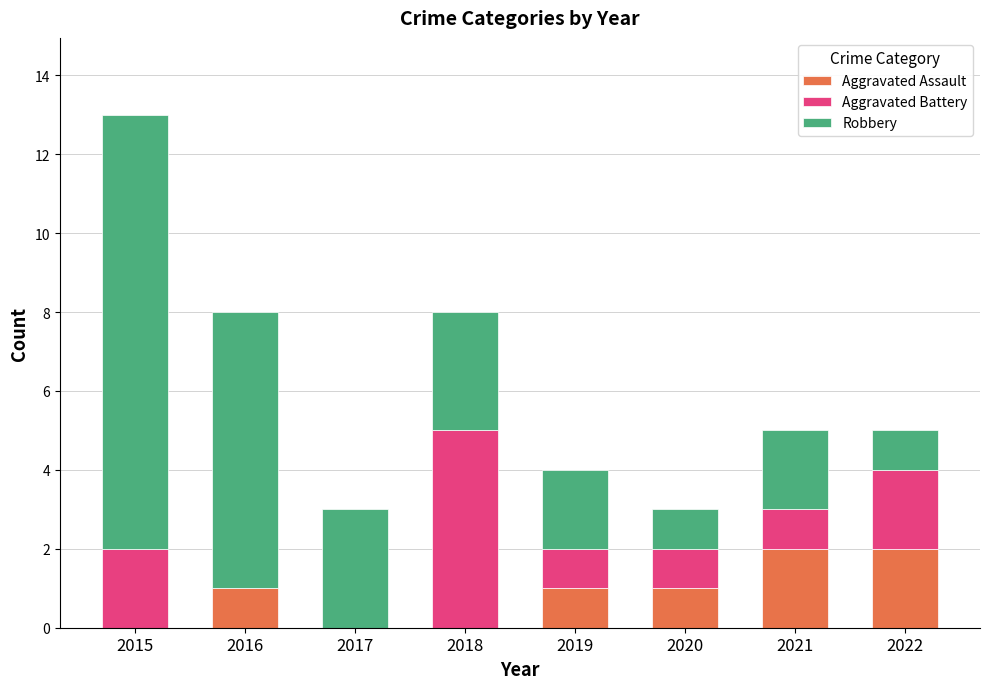

What is the sum of all Aggravated Assault values?

7